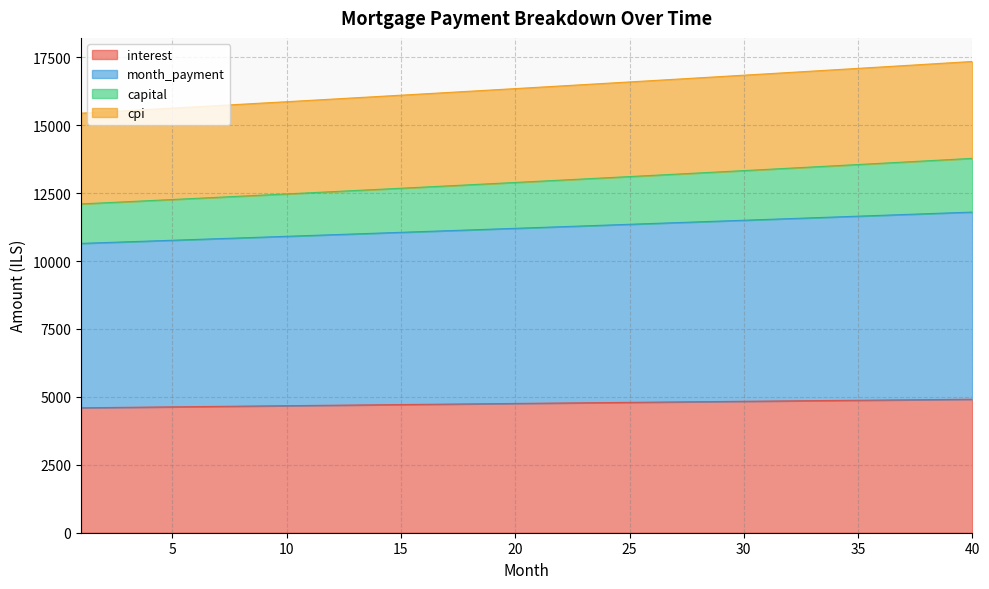

What are all the series names shown in the legend?

interest, month_payment, capital, cpi